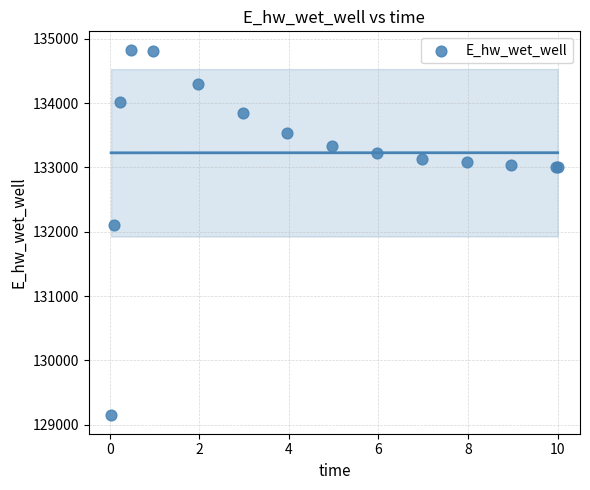

What Y value in the scatter plot is closest to 131989?

132113.1